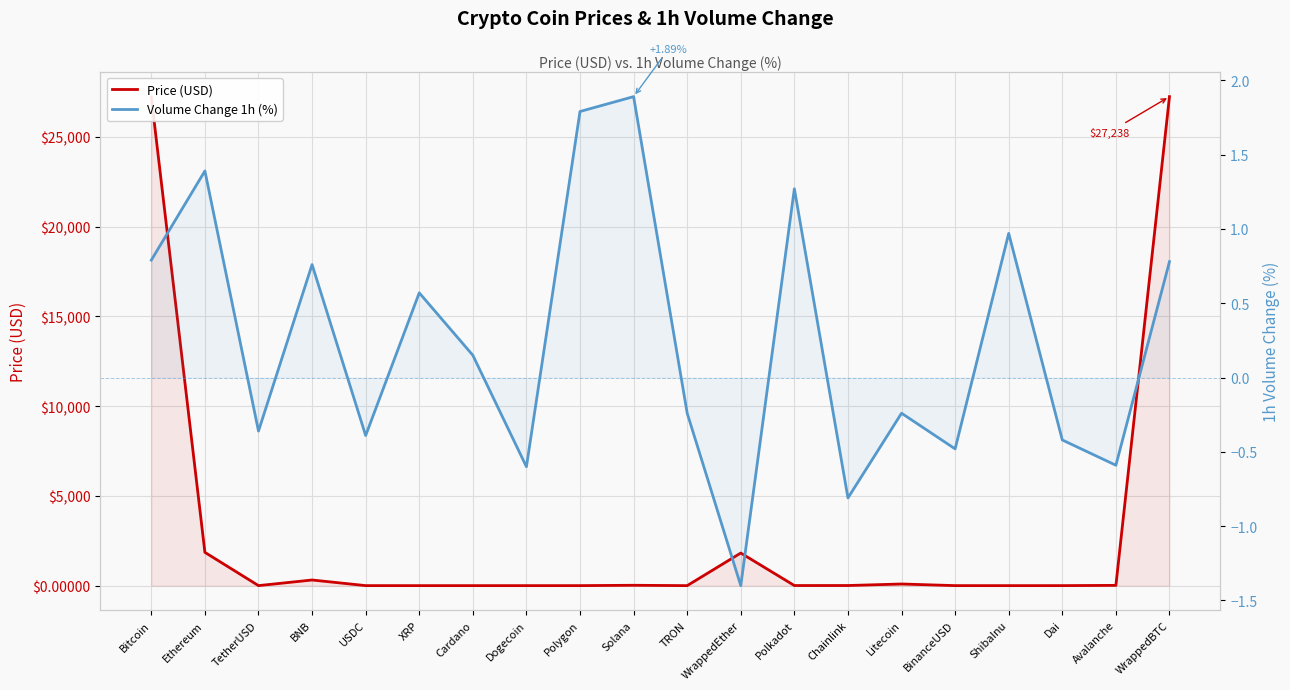

What is the sum of the Volume Change 1h (%) values at Polygon and WrappedEther?

0.4